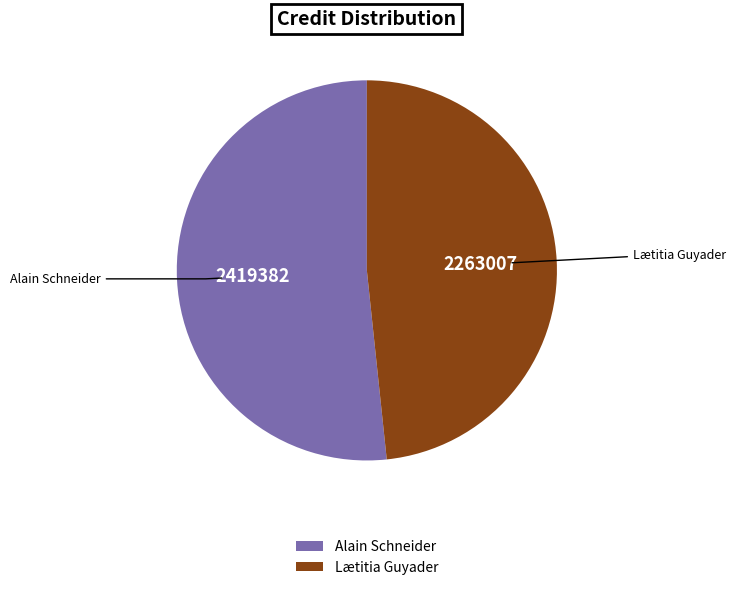

Rank the categories by value from lowest to highest.

Lætitia Guyader, Alain Schneider